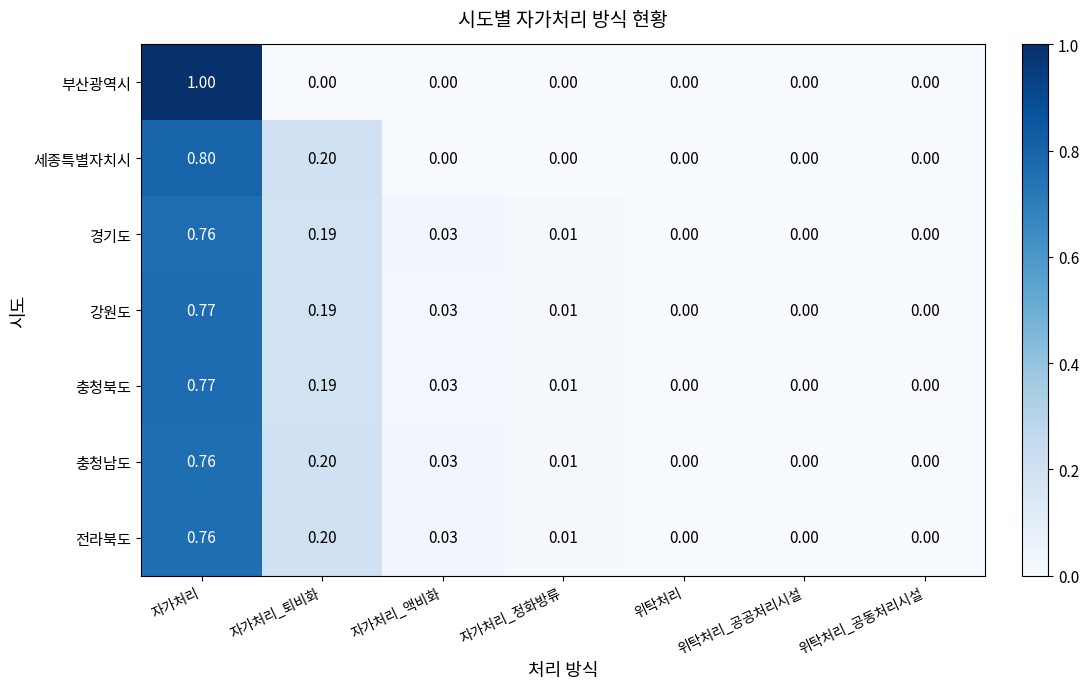

At which category is the sum across all series the highest?

자가처리